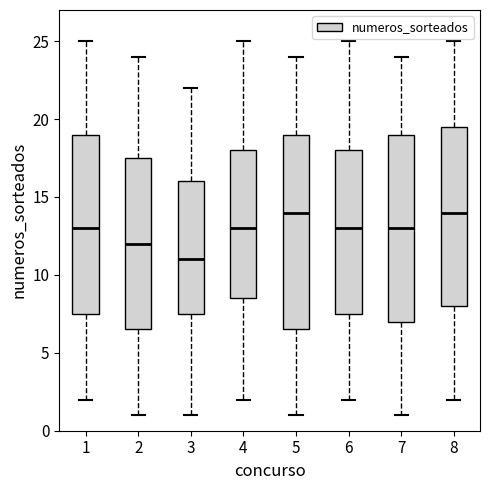

Comparing the boxes themselves (not the whiskers), which one is the tallest?

5